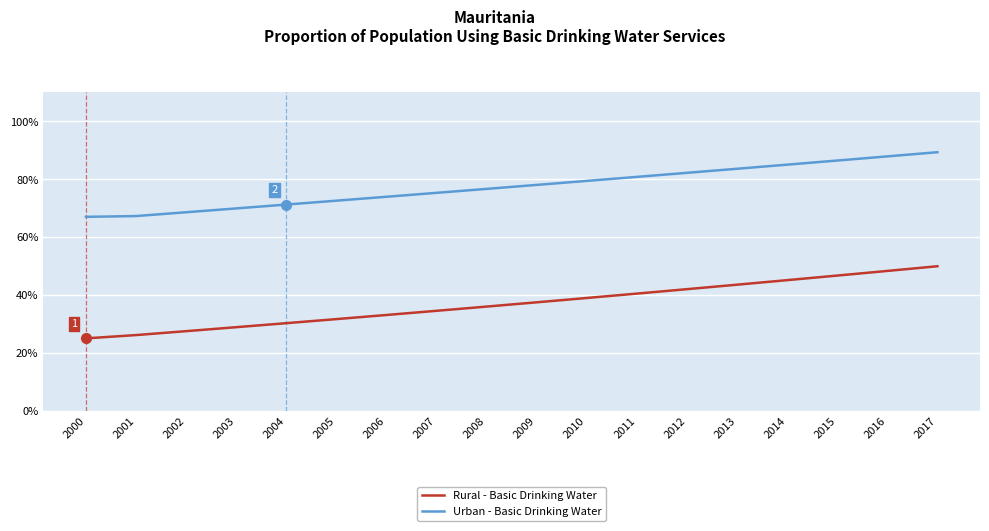

What is the spread (max minus min) of values at 2006?

40.8